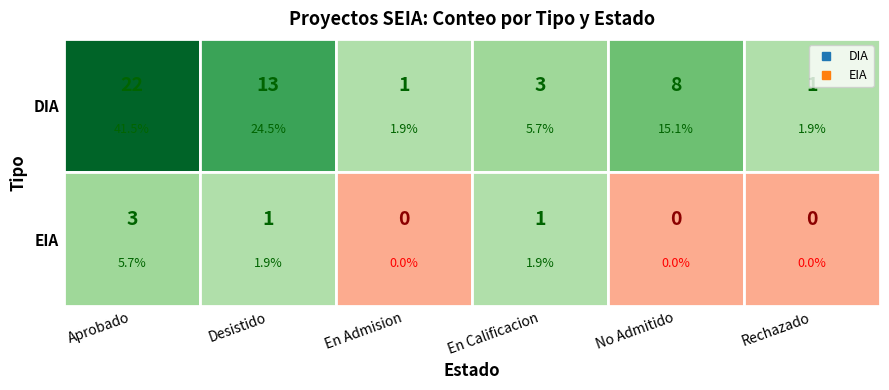

Which series has the largest range (max minus min)?

DIA